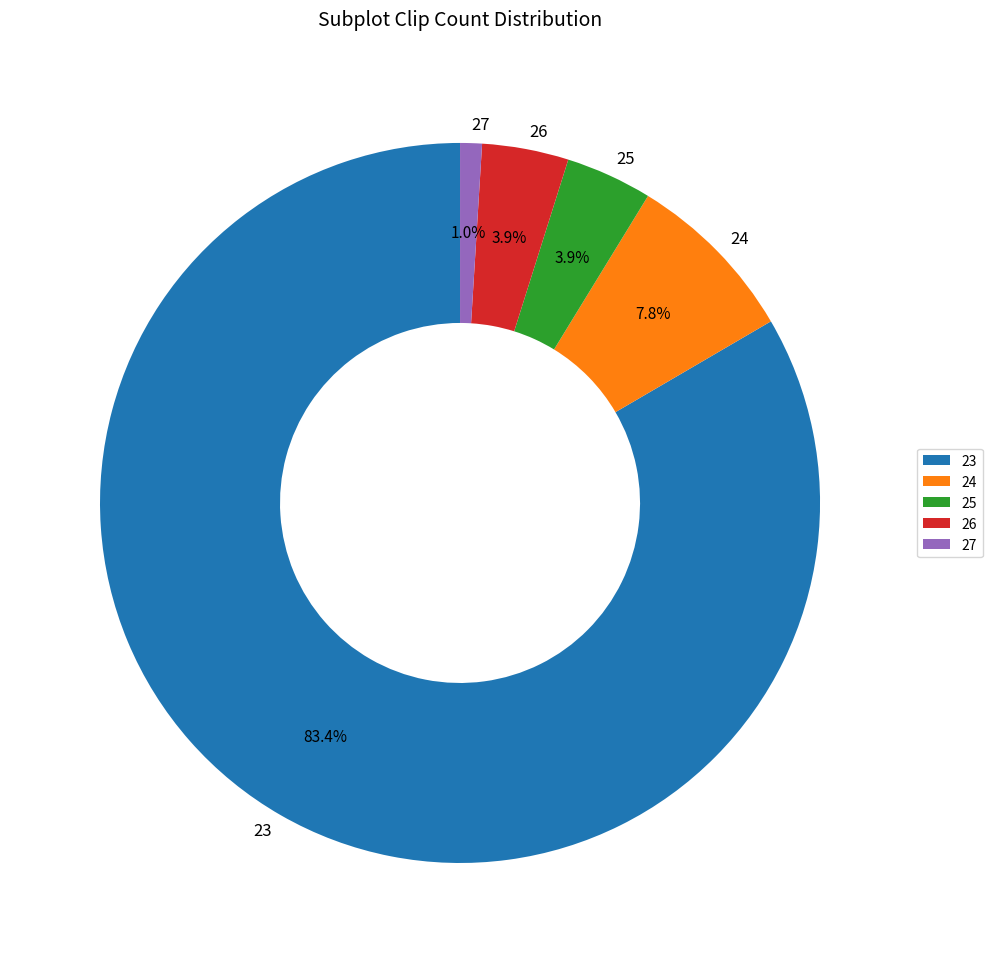

To the nearest percent, what is the difference between the largest and smallest slice percentages?

82%